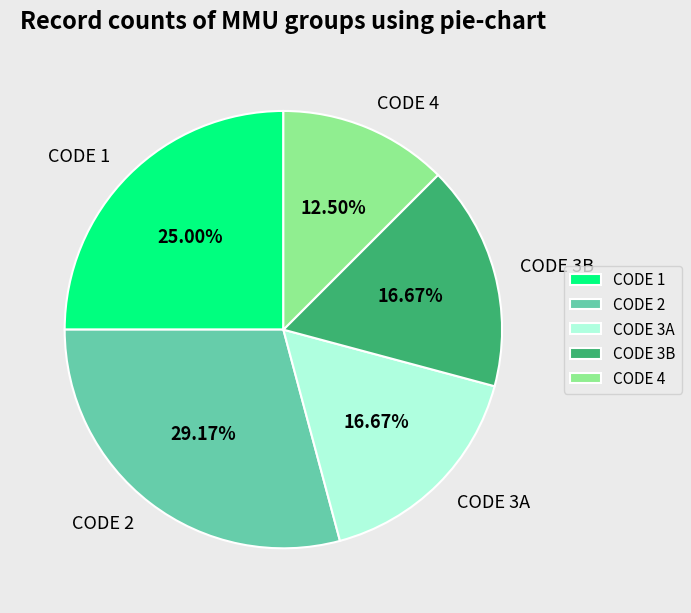

Is the sum of CODE 1 and CODE 2 greater than half?

Yes